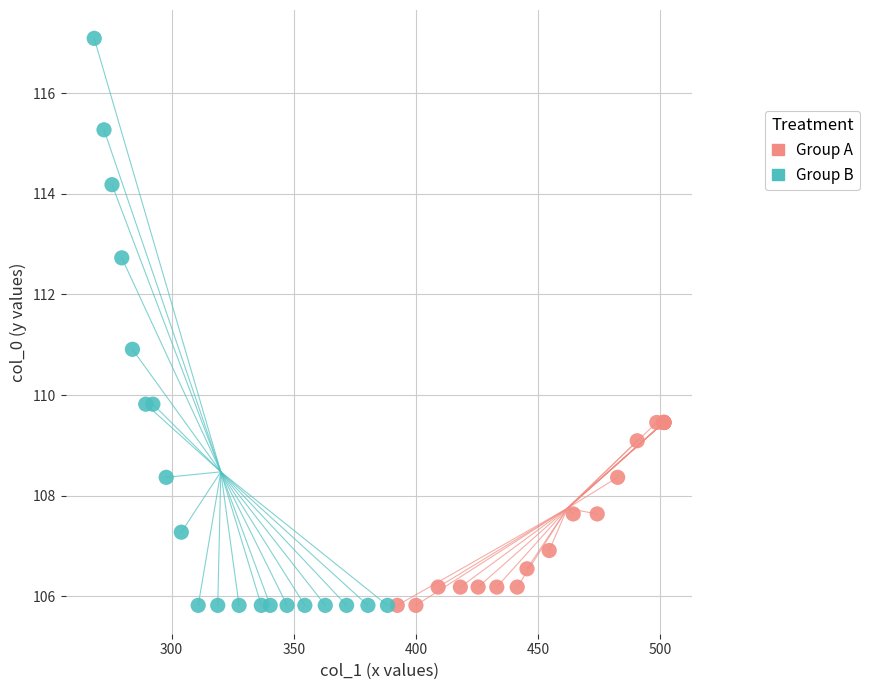

Which series has the largest Y range (max minus min)?

Group B